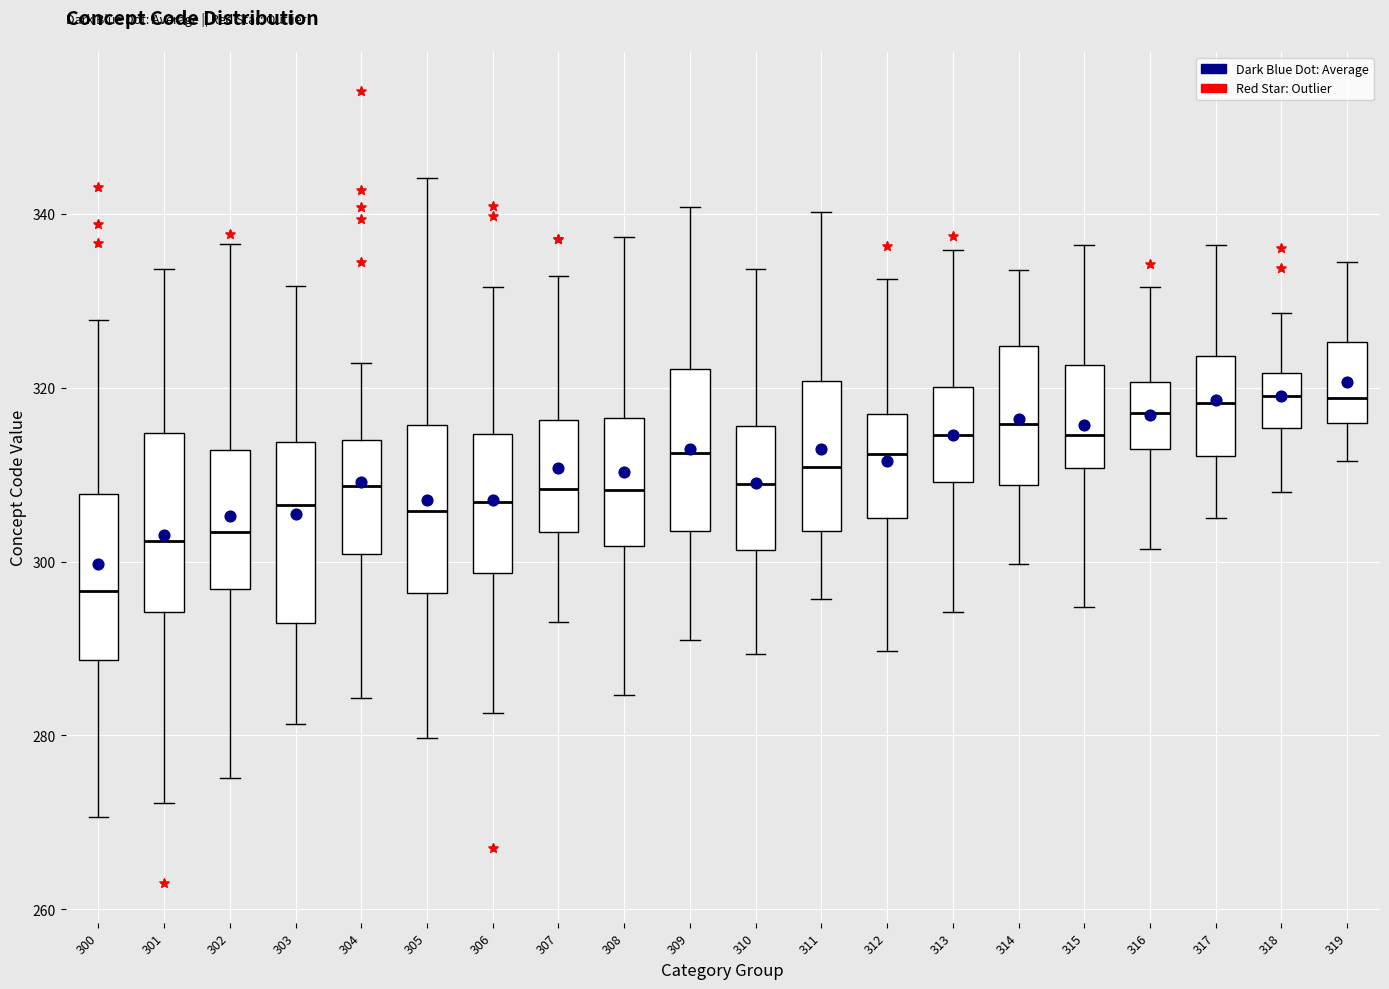

Reading left to right, read every box against the y-axis: the position of its median line, the range the box covers, and the ends of its whiskers. The values are not printed on the chart, so give them approximately, as read against the axis.

300: median 296, box 288 to 308, whiskers 270 to 328
301: median 302, box 294 to 314, whiskers 272 to 334
302: median 304, box 296 to 312, whiskers 276 to 336
303: median 306, box 292 to 314, whiskers 282 to 332
304: median 308, box 300 to 314, whiskers 284 to 322
305: median 306, box 296 to 316, whiskers 280 to 344
306: median 306, box 298 to 314, whiskers 282 to 332
307: median 308, box 304 to 316, whiskers 294 to 332
308: median 308, box 302 to 316, whiskers 284 to 338
309: median 312, box 304 to 322, whiskers 292 to 340
310: median 308, box 302 to 316, whiskers 290 to 334
311: median 310, box 304 to 320, whiskers 296 to 340
312: median 312, box 304 to 318, whiskers 290 to 332
313: median 314, box 310 to 320, whiskers 294 to 336
314: median 316, box 308 to 324, whiskers 300 to 334
315: median 314, box 310 to 322, whiskers 294 to 336
316: median 318, box 312 to 320, whiskers 302 to 332
317: median 318, box 312 to 324, whiskers 306 to 336
318: median 320, box 316 to 322, whiskers 308 to 328
319: median 318, box 316 to 326, whiskers 312 to 334